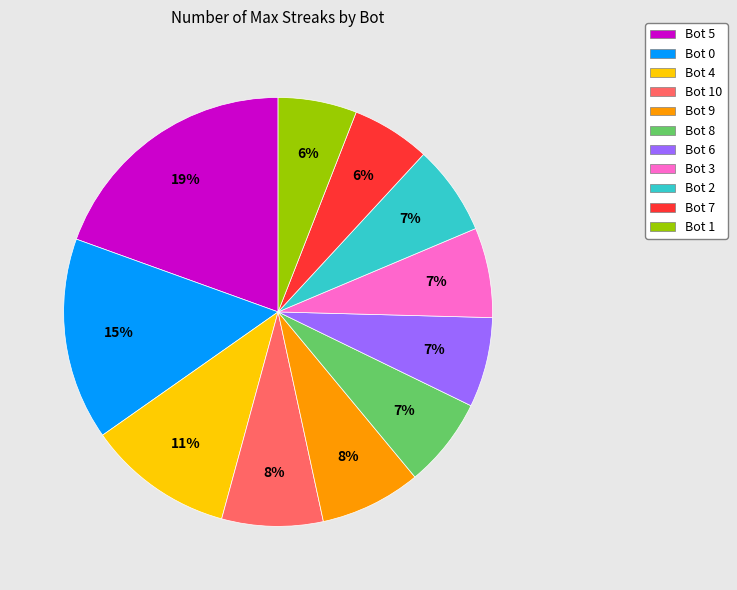

Is there a majority slice in this chart?

No